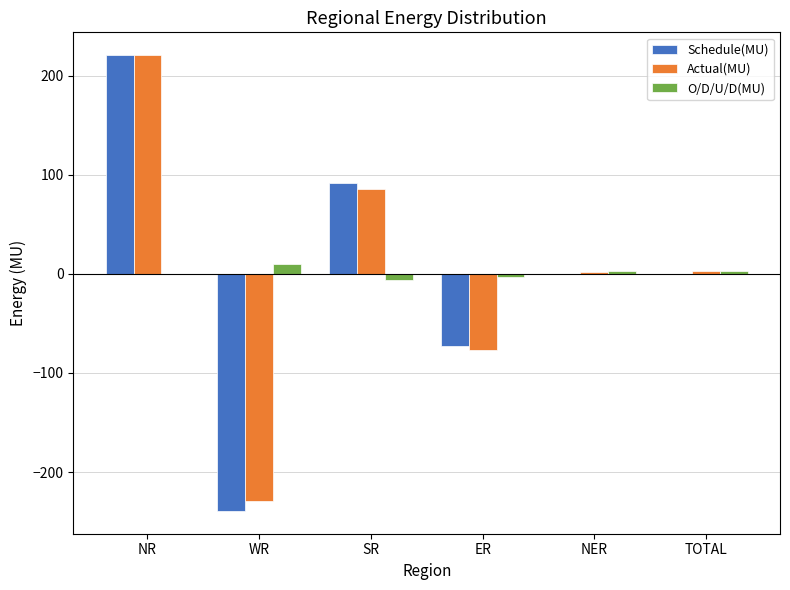

True or false: Actual(MU) has a value of 95.6 at NR.

False